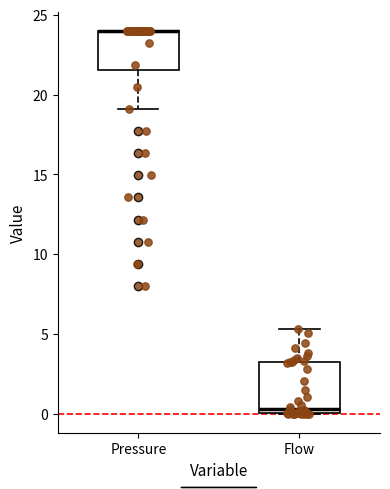

Reading left to right, transcribe this box plot: for each box, give where its median line is, the range the box spans, and where its two whiskers end, as read against the y-axis. The values are not printed on the chart, so give them approximately, as read against the axis.

Pressure: median 24.0 (drawn on the box's upper edge), box 21.5 to 24.0, whiskers 19.0 to 24.0
Flow: median 0.5, box 0.0 to 3.0, whiskers 0.0 to 5.5